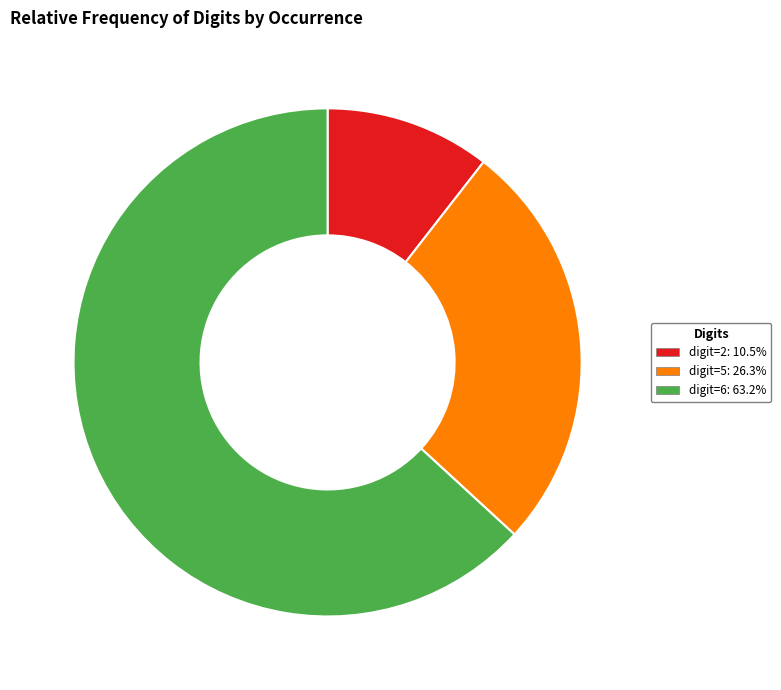

Combined, do digit=5: 26.3% and digit=2: 10.5% account for over 50%?

No